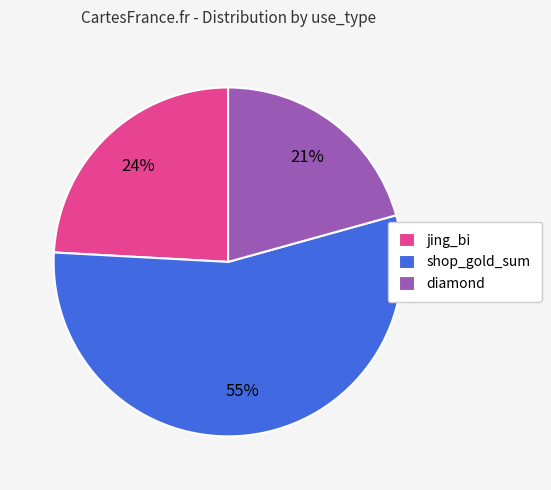

To the nearest percent, what is the combined percentage of diamond and jing_bi?

45%